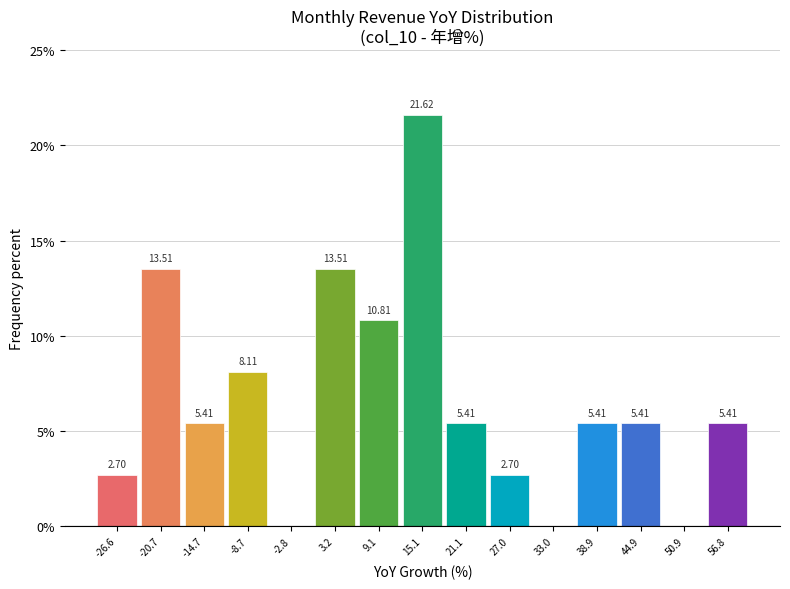

Over which range of the x-axis is the bar tallest?

12 to 18